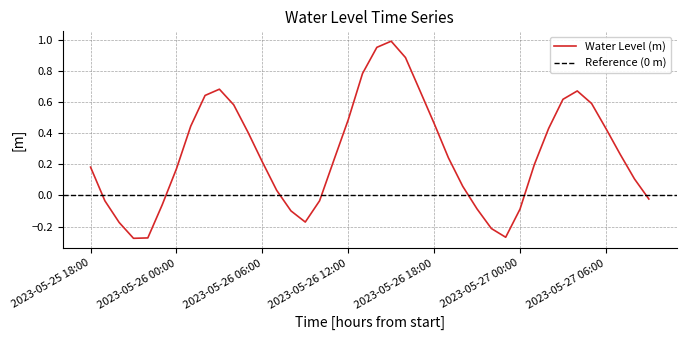

Reading left to right, extract all data points from this chart.

0.2	-0.0	-0.2	-0.3	-0.3	-0.1	0.2	0.4	0.6	0.7	0.6	0.4	0.2	0.0	-0.1	-0.2	-0.0	0.2	0.5	0.8	1.0	1.0	0.9	0.7	0.5	0.2	0.1	-0.1	-0.2	-0.3	-0.1	0.2	0.4	0.6	0.7	0.6	0.4	0.3	0.1	-0.0